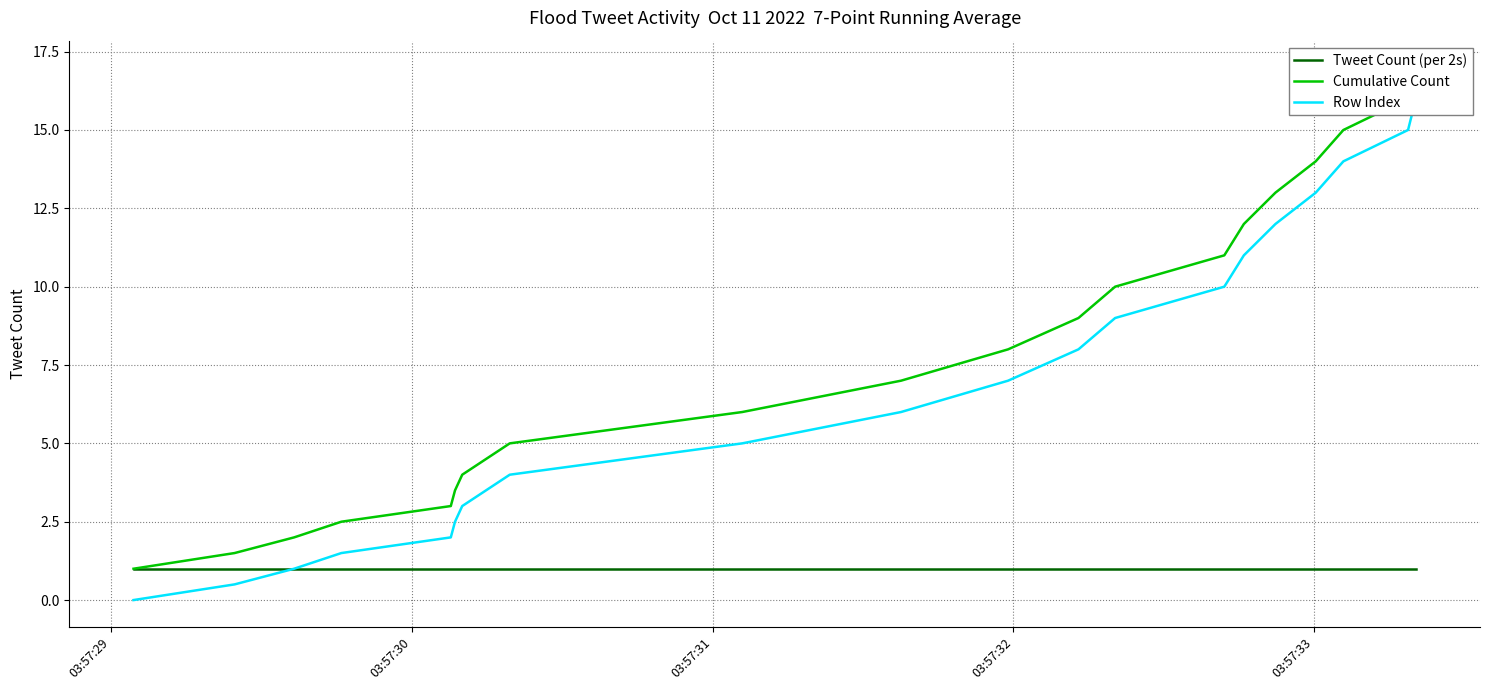

How many lines are shown in the chart?

3